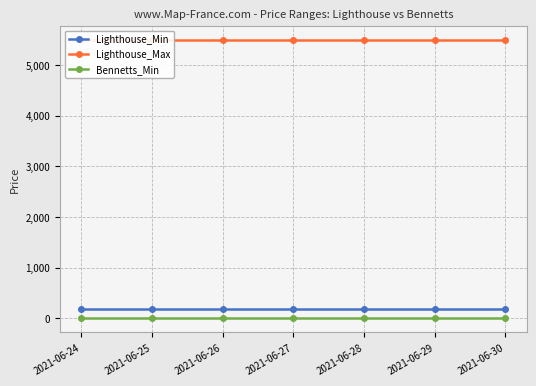

Is the value of Lighthouse_Max at 2021-06-29 greater than the value of Bennetts_Min at 2021-06-30?

Yes